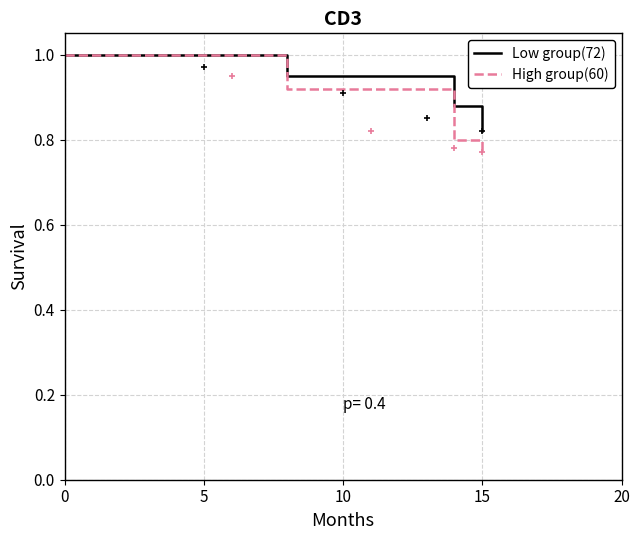

How many distinct data groups are displayed?

2